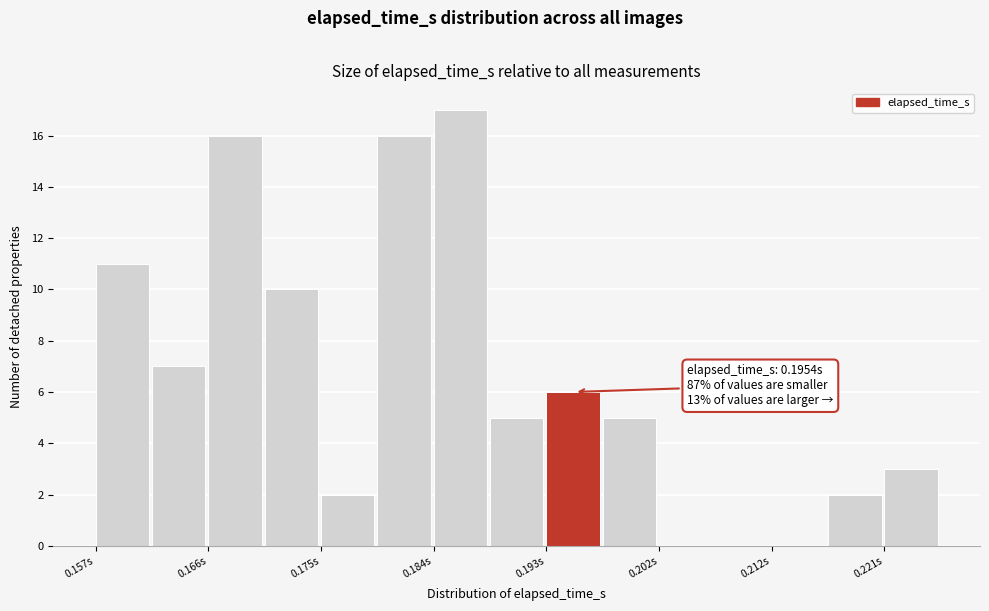

Over which range of the x-axis is the bar tallest?

0.184 to 0.189